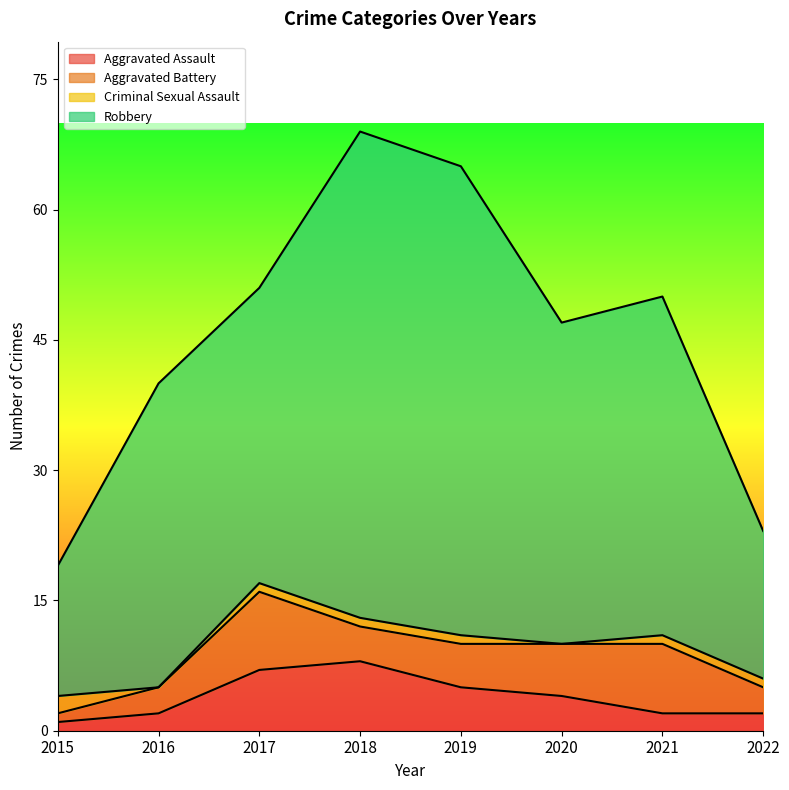

What is the sum of all Aggravated Assault values?

31